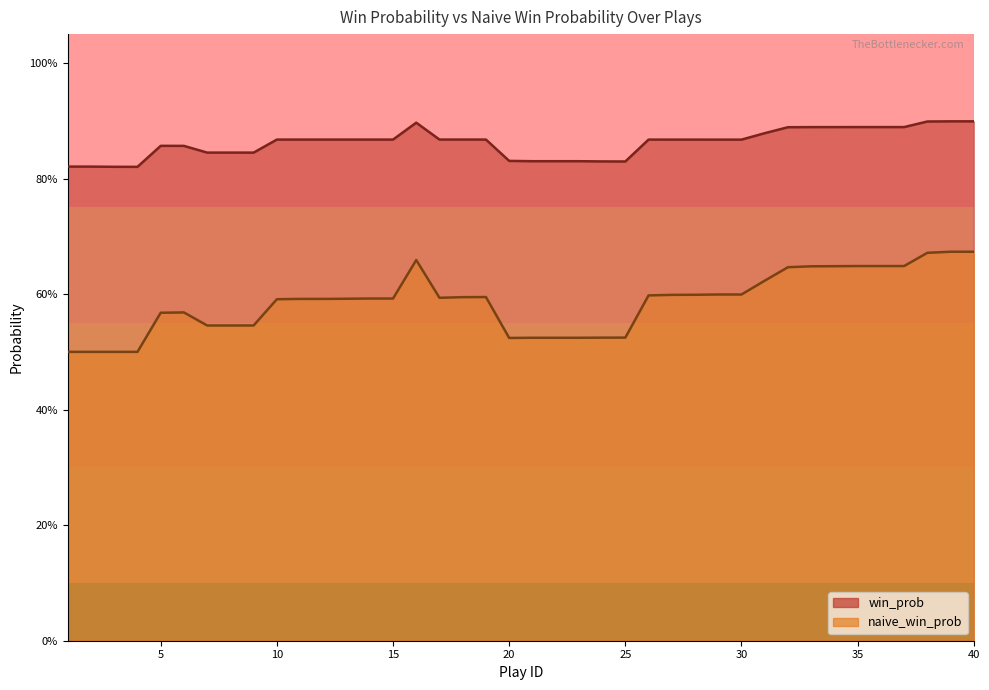

At which label does win_prob reach its minimum?

4